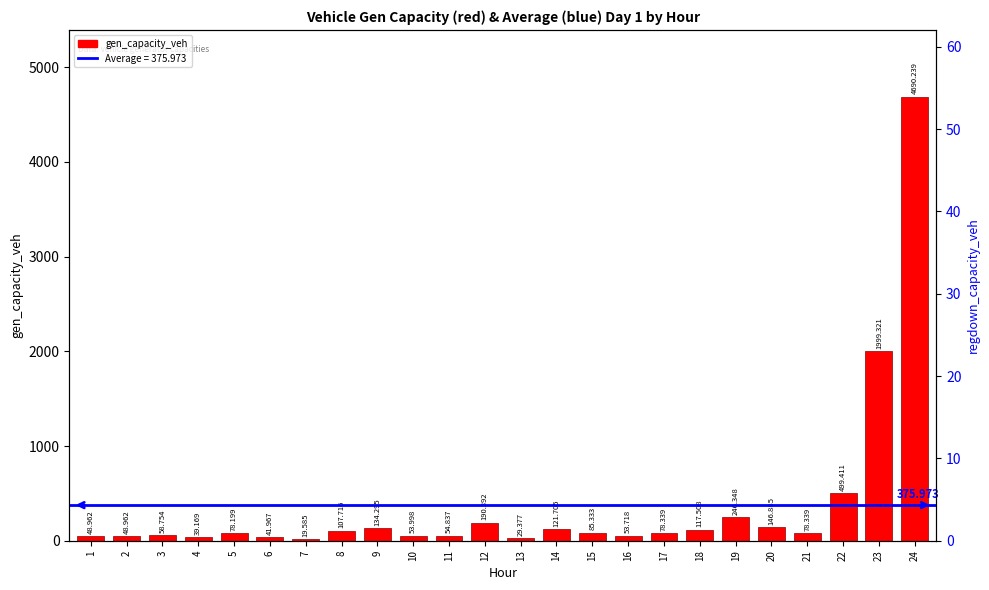

What is the greatest value displayed?

4690.2